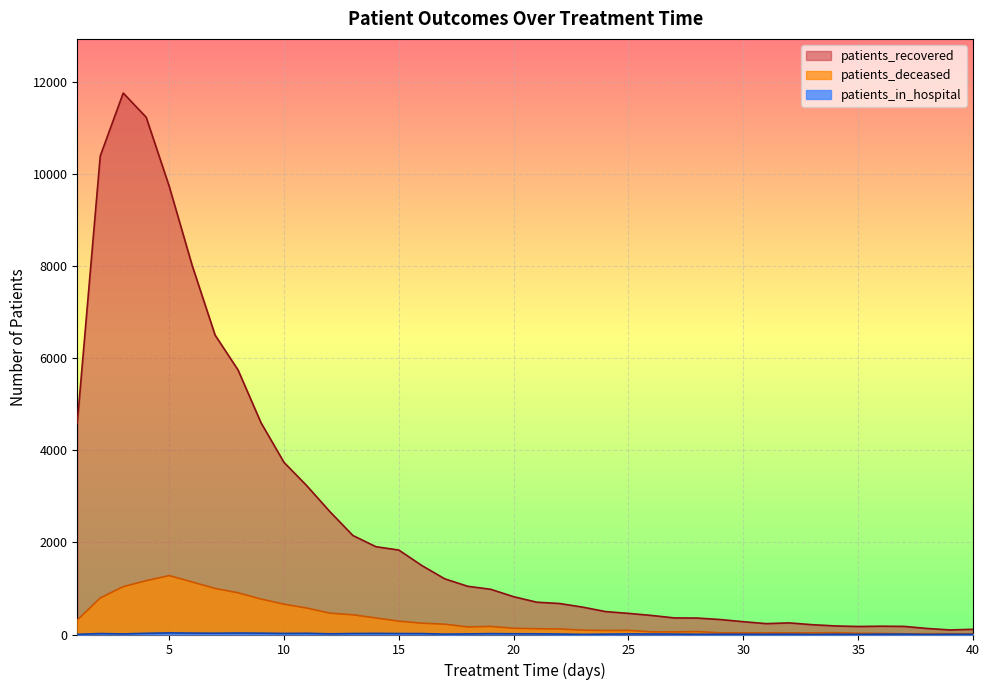

How many lines are shown in the chart?

3